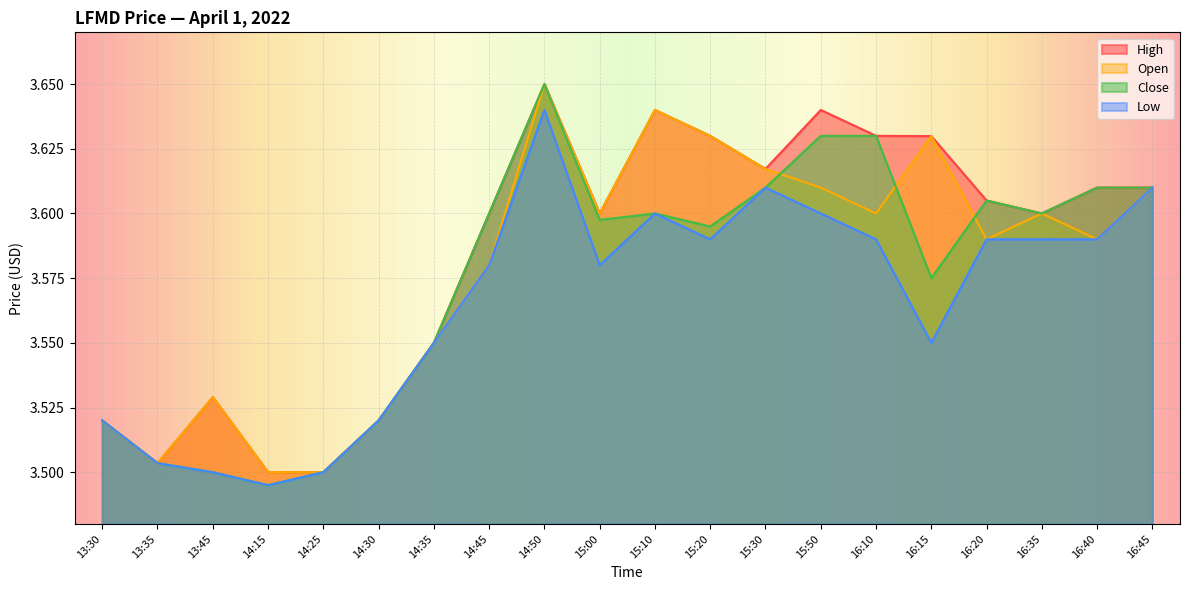

What is the total value across all series at 15:10?

14.5